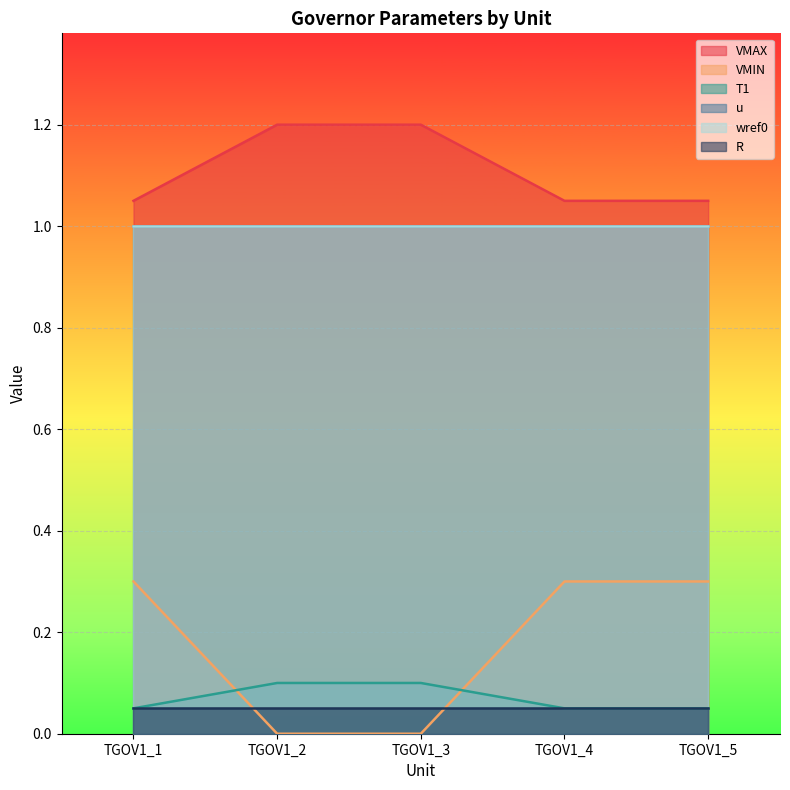

Is the value of VMIN at TGOV1_1 greater than the value of T1 at TGOV1_4?

Yes